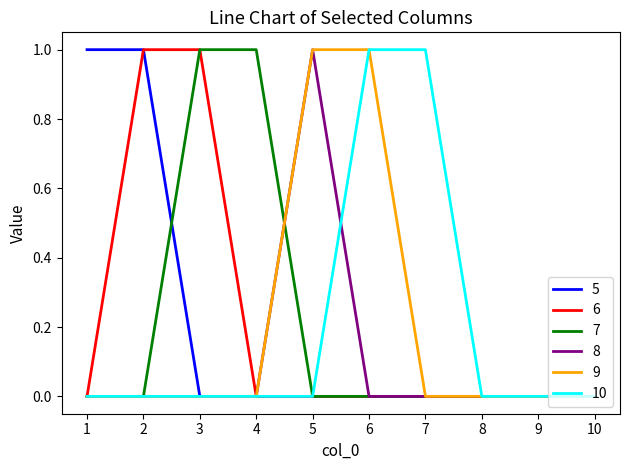

True or false: 7 has a value of 0 at 9.

True